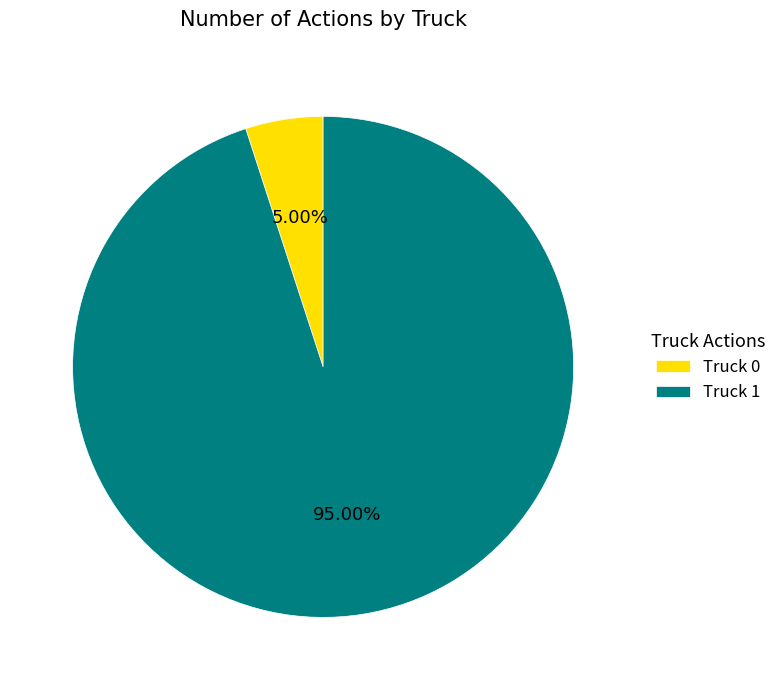

To the nearest percent, what is the difference between the Truck 1 and Truck 0 slice percentages?

90%